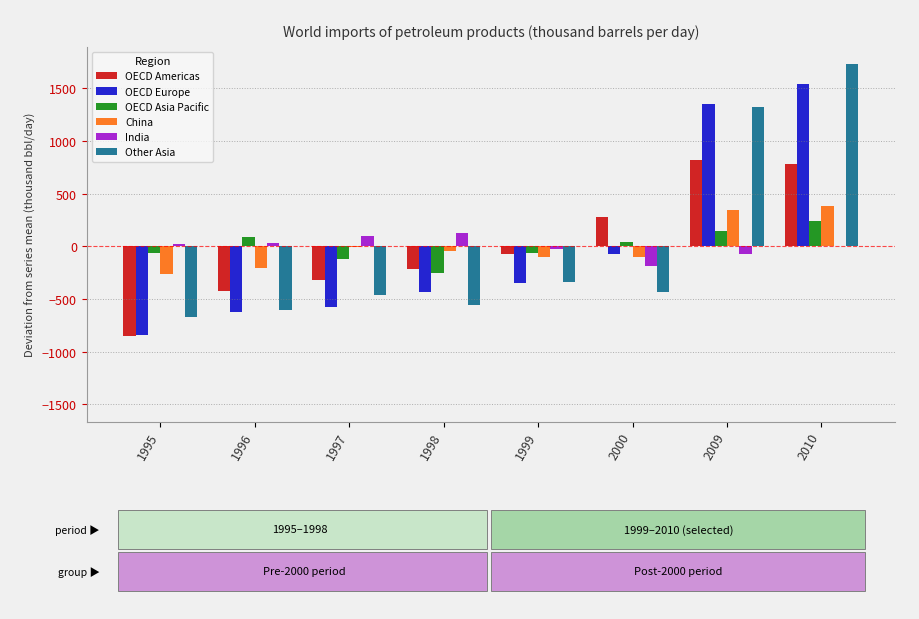

Between 1995 and 1999, which series saw the biggest shift?

OECD Americas